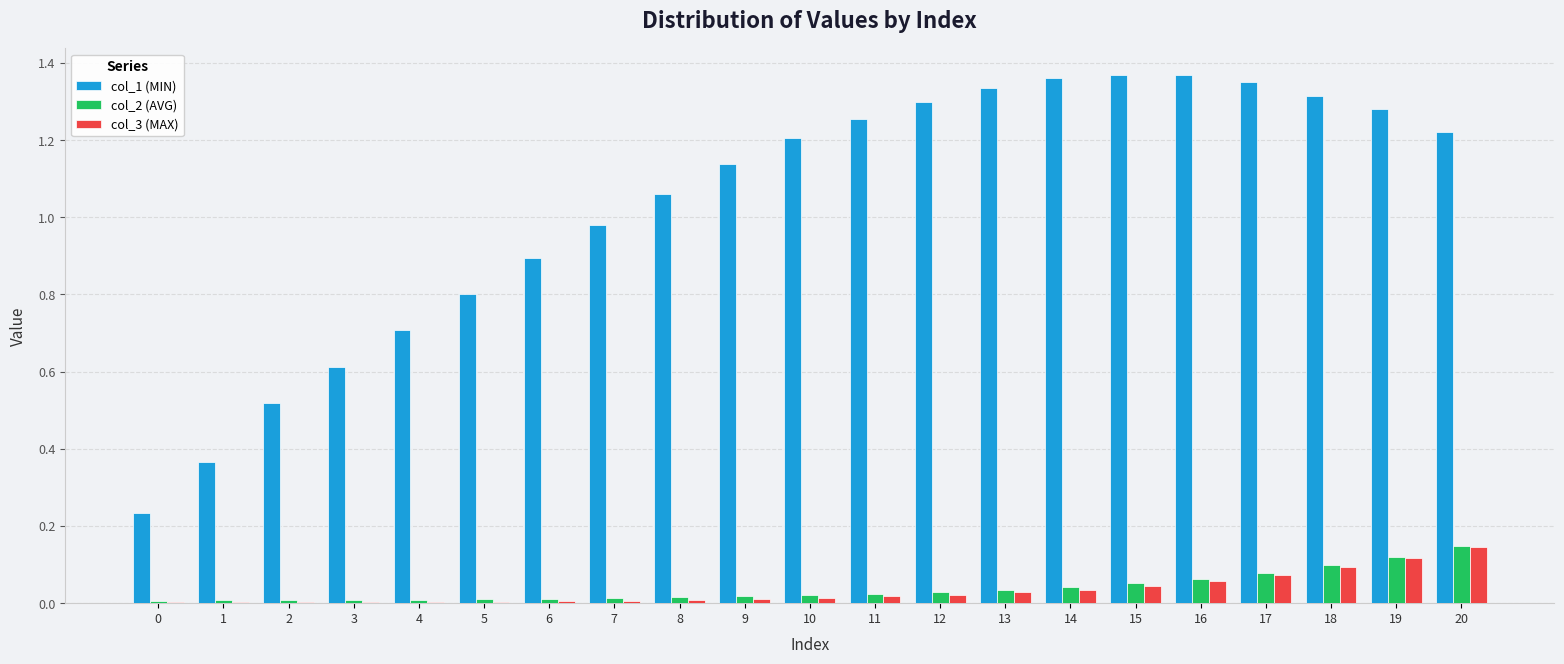

The col_1 series shows 0.4 at 1. True or false?

True